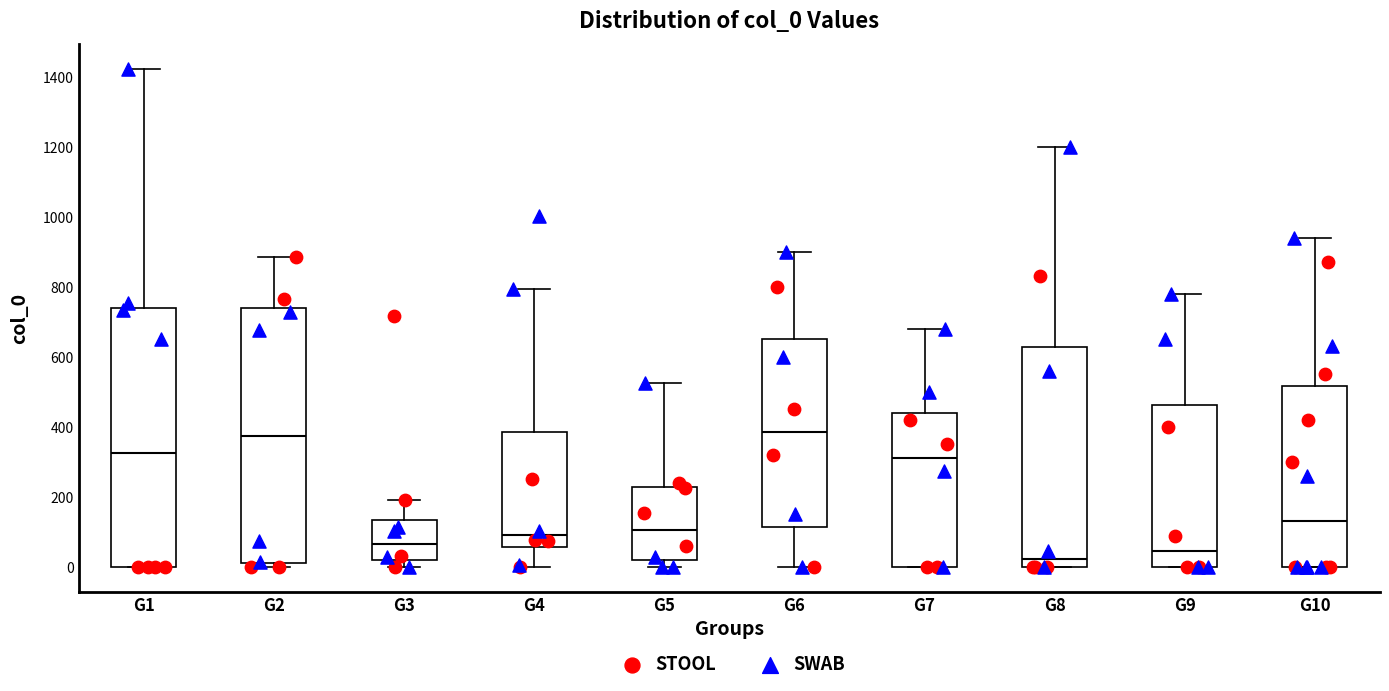

Reading left to right, read every box against the y-axis: the position of its median line, the range the box covers, and the ends of its whiskers. The values are not printed on the chart, so give them approximately, as read against the axis.

G1: median 320, box 0 to 740, whiskers 0 to 1420
G2: median 380, box 20 to 740, whiskers 0 to 880
G3: median 60, box 20 to 140, whiskers 0 to 200
G4: median 100, box 60 to 380, whiskers 0 to 800
G5: median 100, box 20 to 220, whiskers 0 to 520
G6: median 380, box 120 to 660, whiskers 0 to 900
G7: median 320, box 0 to 440, whiskers 0 to 680
G8: median 20, box 0 to 620, whiskers 0 to 1200
G9: median 40, box 0 to 460, whiskers 0 to 780
G10: median 140, box 0 to 520, whiskers 0 to 940